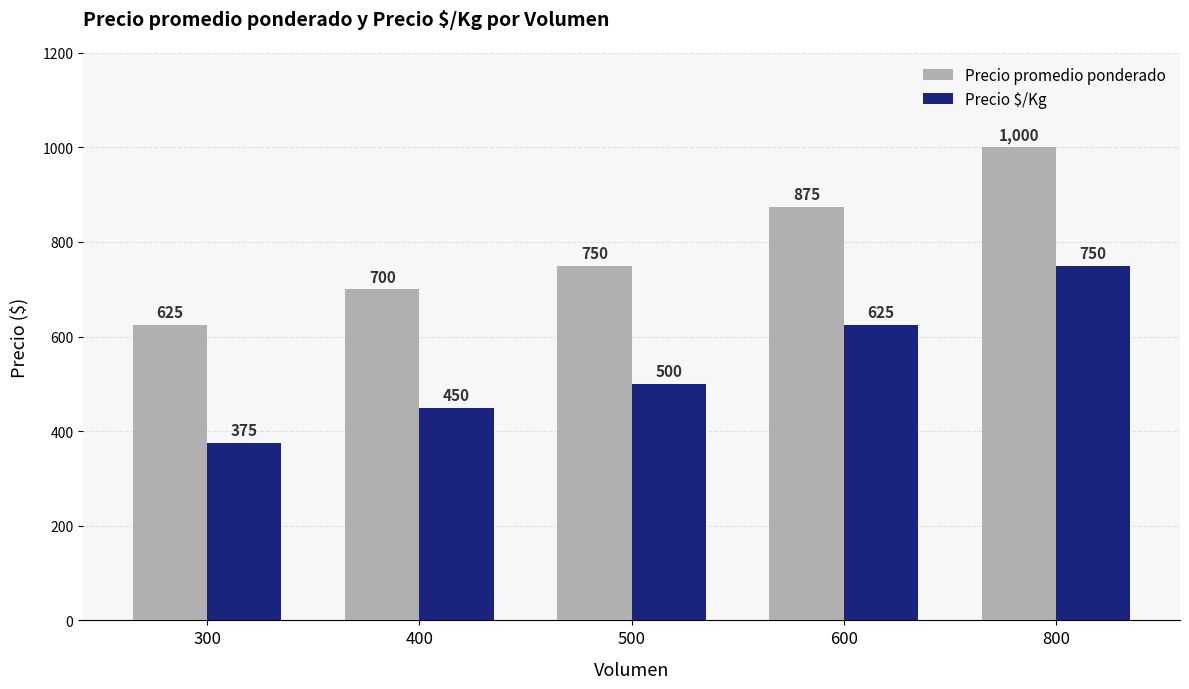

Is it true that Precio $/Kg equals 625 at 600?

True